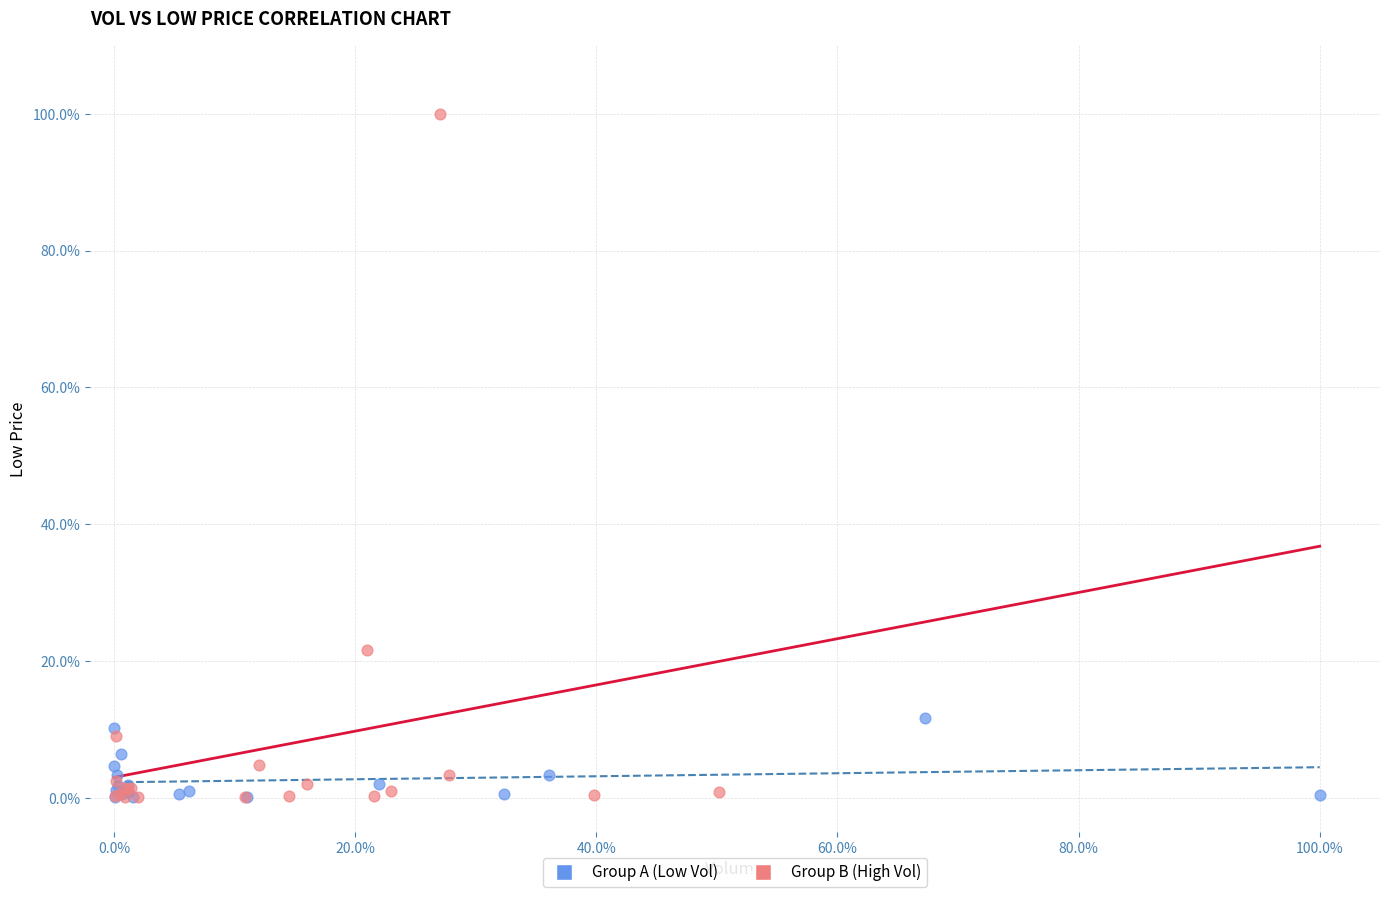

What are all the series names shown in the legend?

Group A (Low Vol), Group B (High Vol)